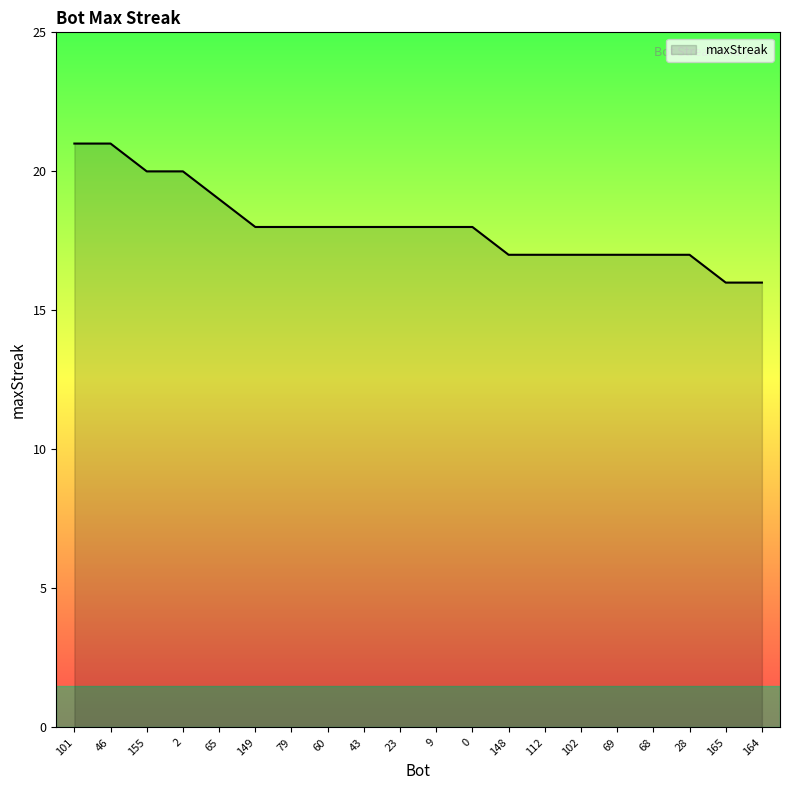

Reading left to right, list all the values displayed in this chart.

21	21	20	20	19	18	18	18	18	18	18	18	17	17	17	17	17	17	16	16